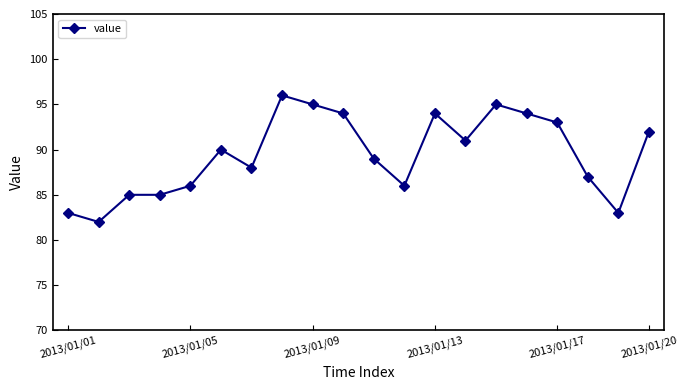

Does the chart display data point markers on the line(s)?

Yes